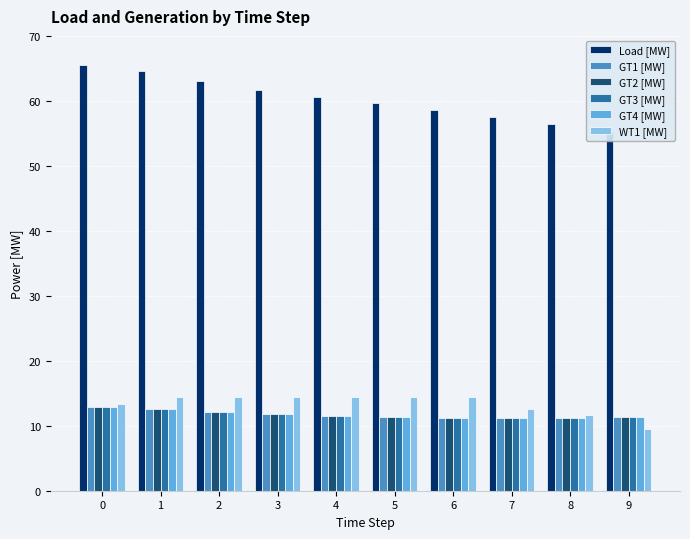

At 5, list the series in order from smallest to largest.

GT1 [MW], GT2 [MW], GT3 [MW], GT4 [MW], WT1 [MW], Load [MW]